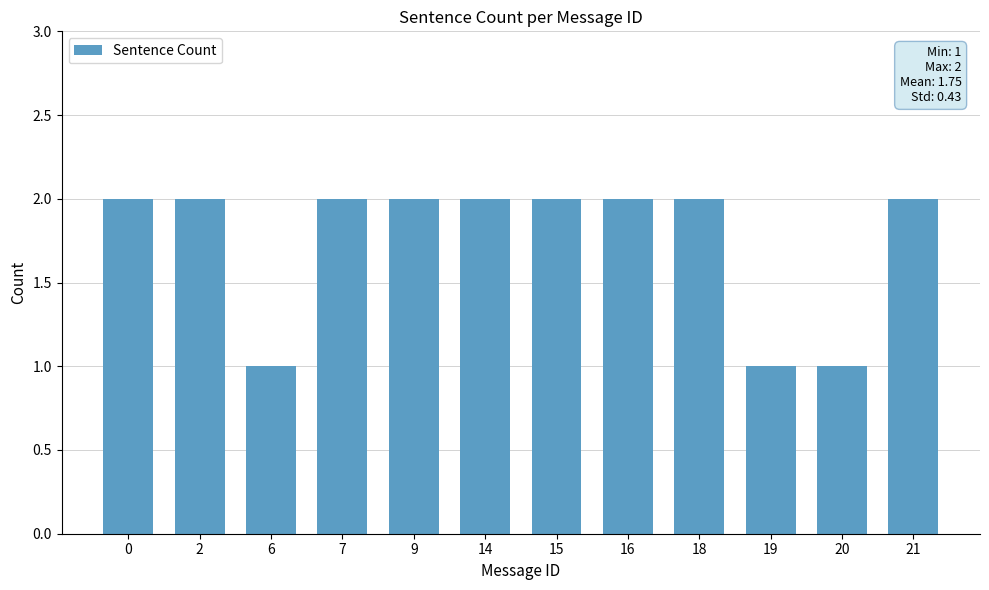

The chart shows a value of 2 at 21. True or false?

True